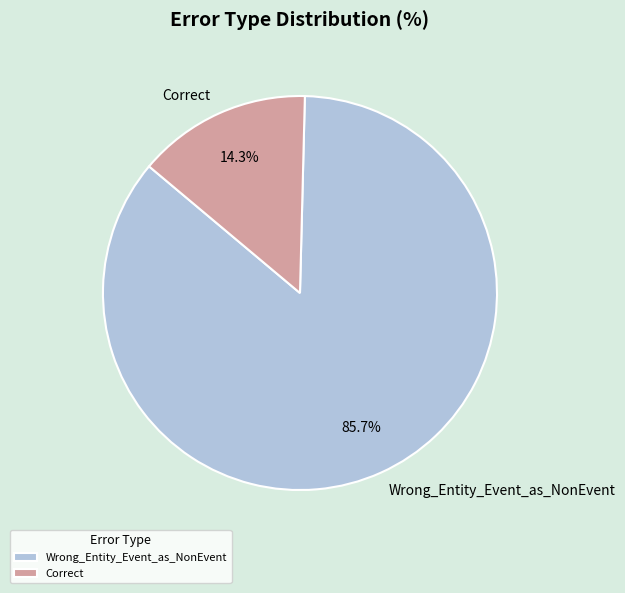

Is Wrong_Entity_Event_as_NonEvent the majority of the pie?

Yes